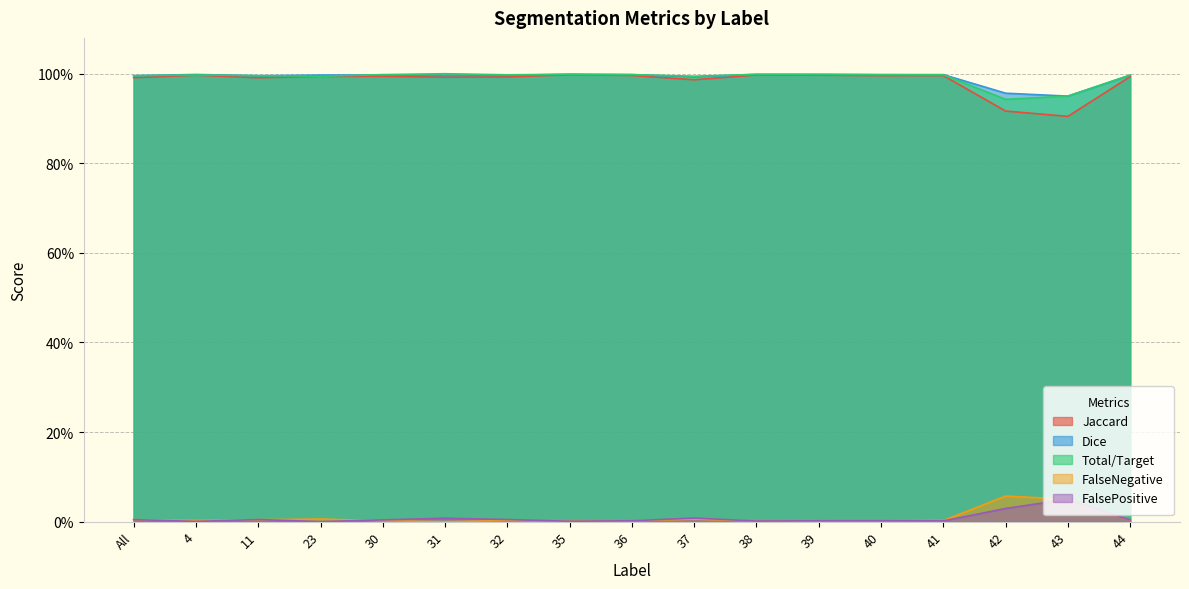

At All, list the series in order from smallest to largest.

FalseNegative, FalsePositive, Jaccard, Dice, Total/Target